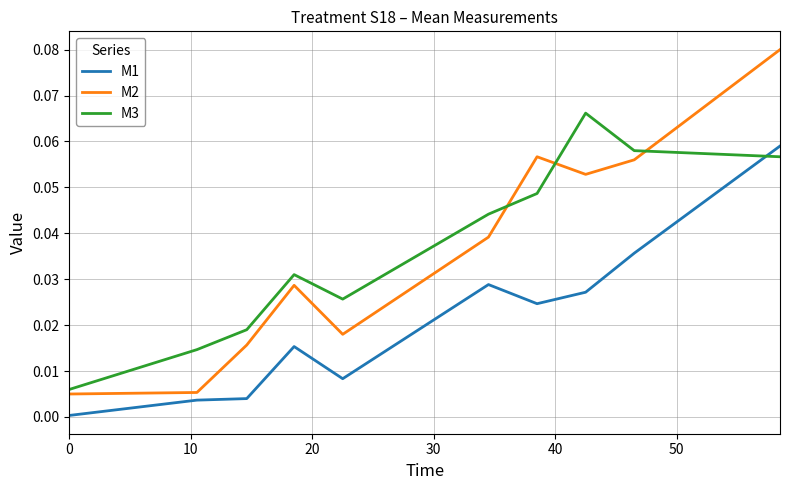

At how many categories does at least one series exceed 0?

10